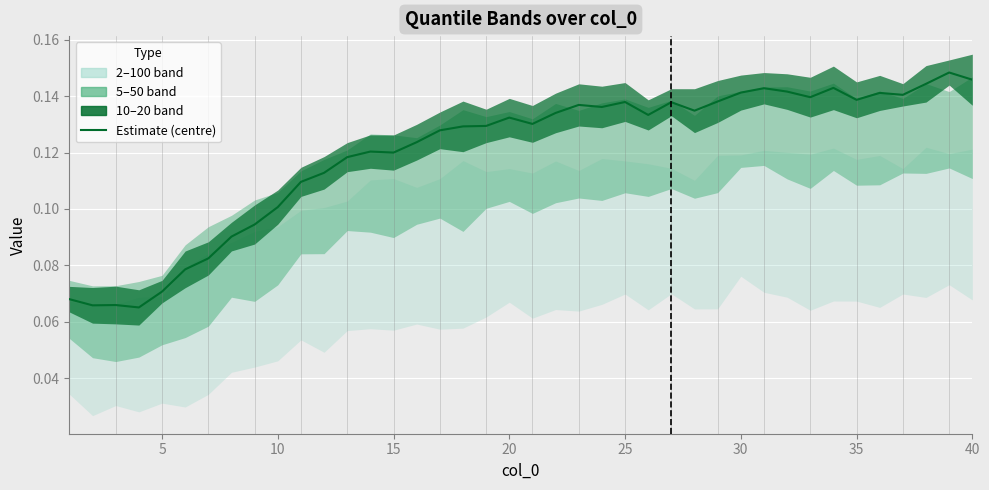

How many categories are shown in the chart?

40